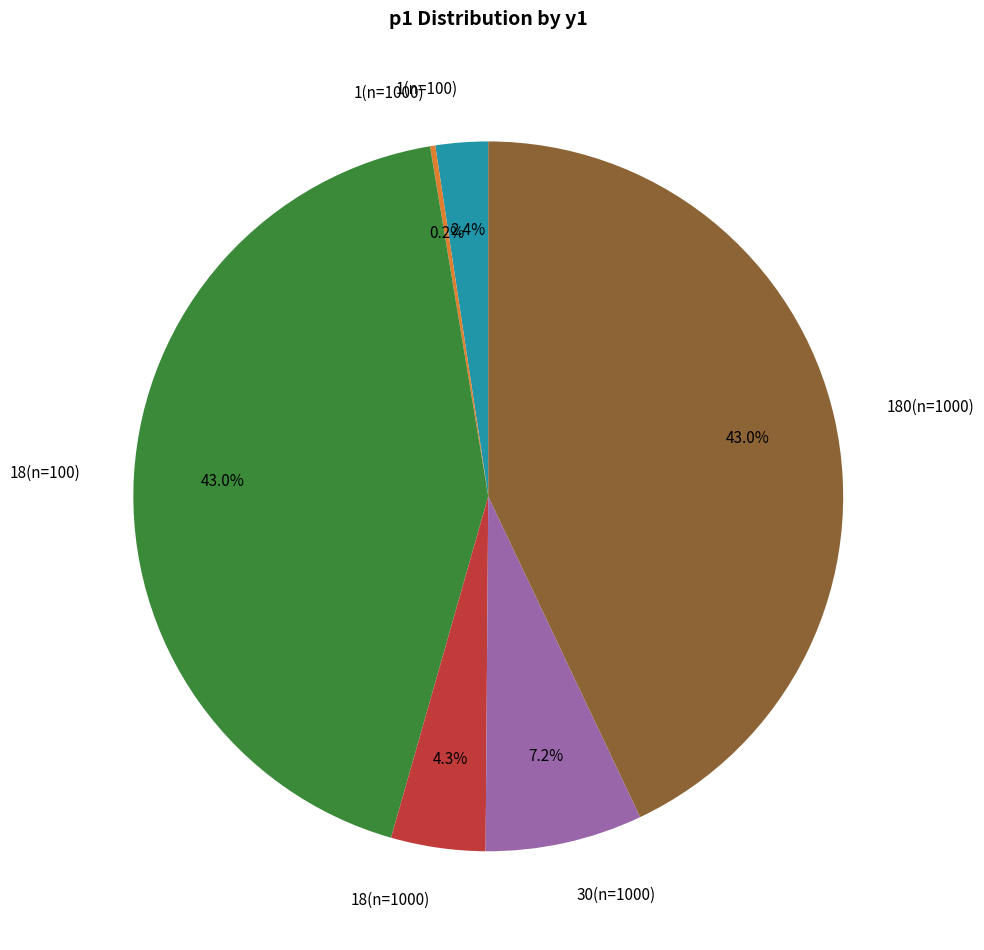

Is 30(n=1000) the majority of the pie?

No